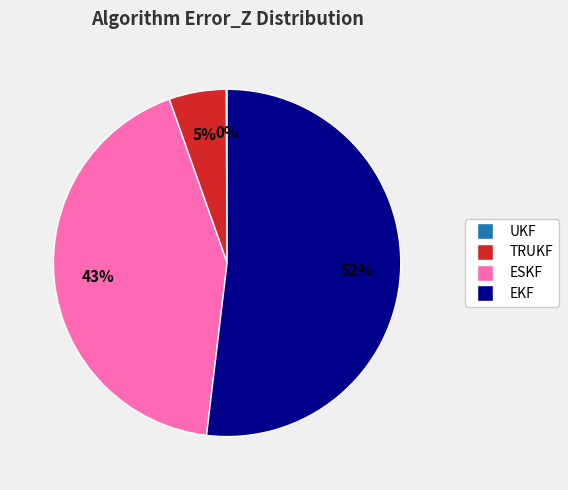

True or false: ESKF accounts for 43% of the total.

True